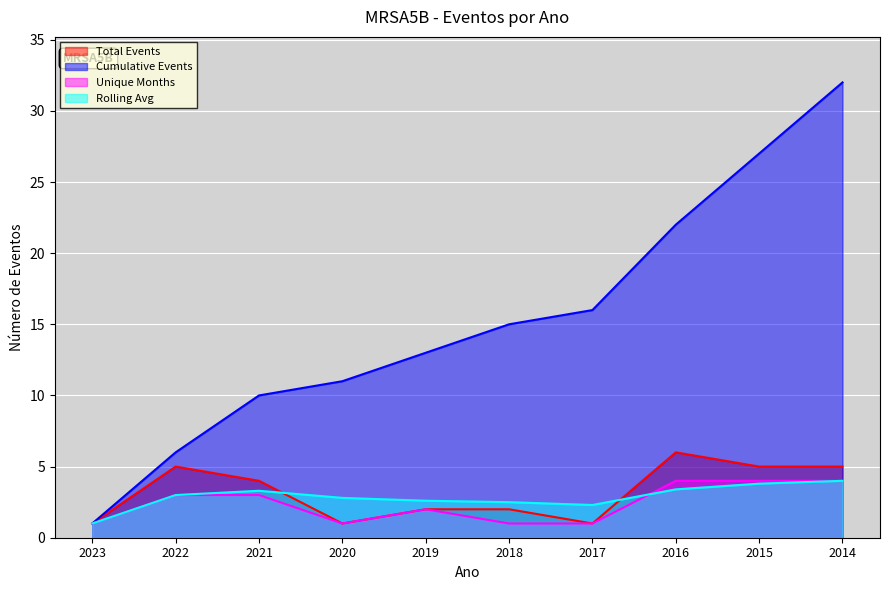

Which category has the lowest value in the Rolling Avg series?

2023